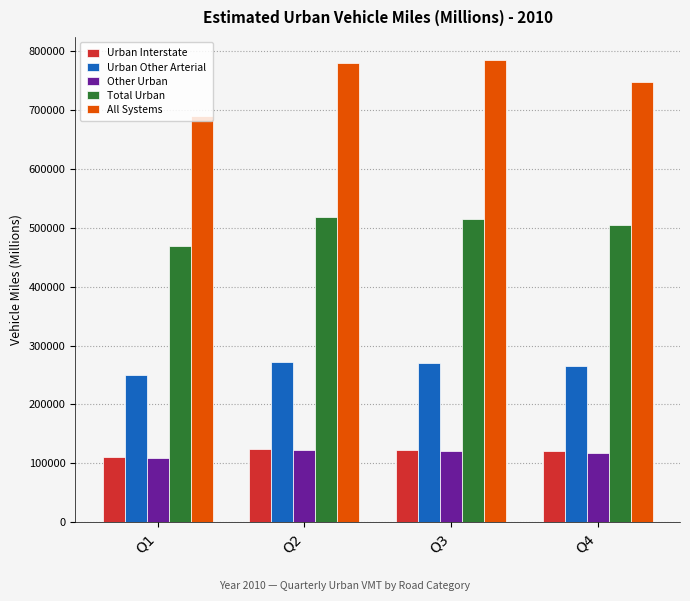

What is the value of the All Systems bar at the 3rd from the left?

784122